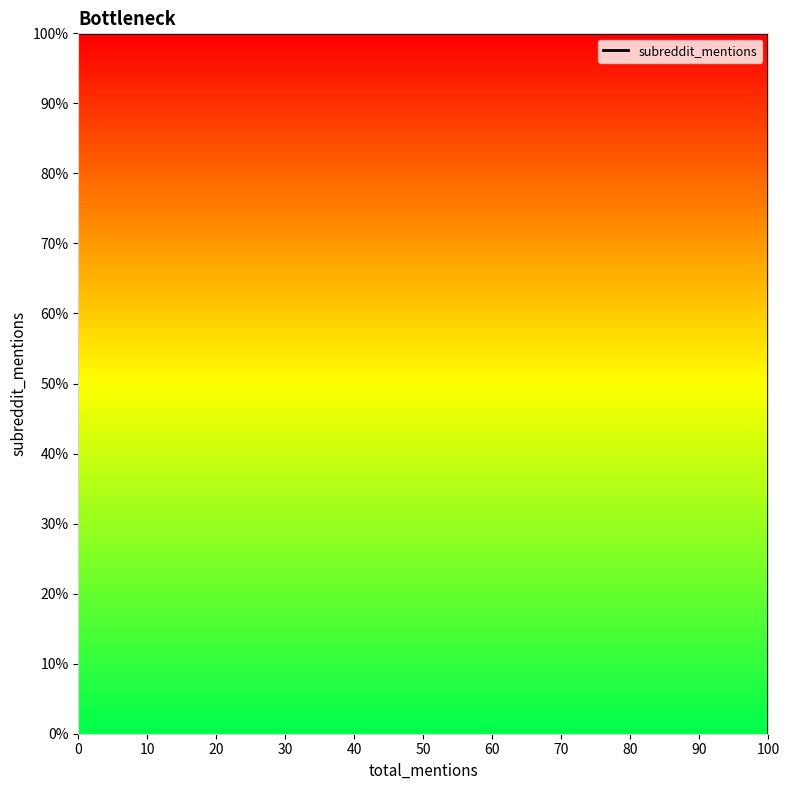

What is the sum of all values?

400